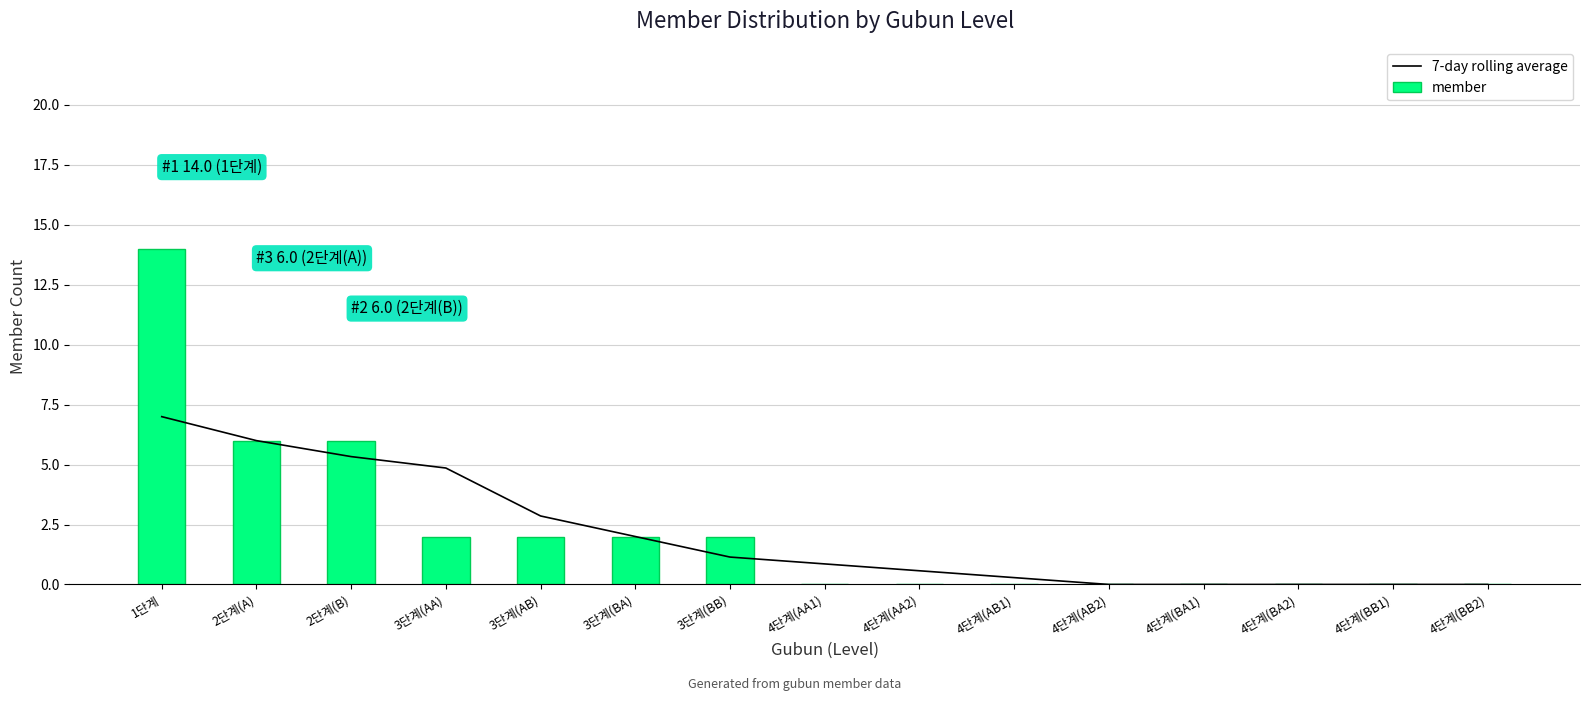

How many groups of bars are there?

15